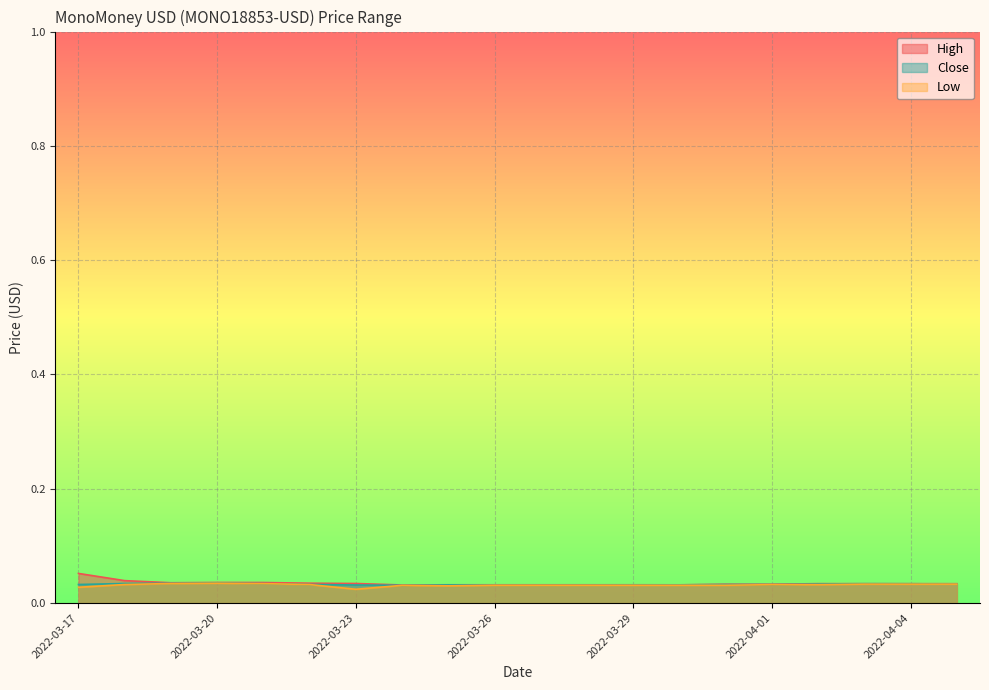

What is the label of the 20th point from the left?

2022-04-05